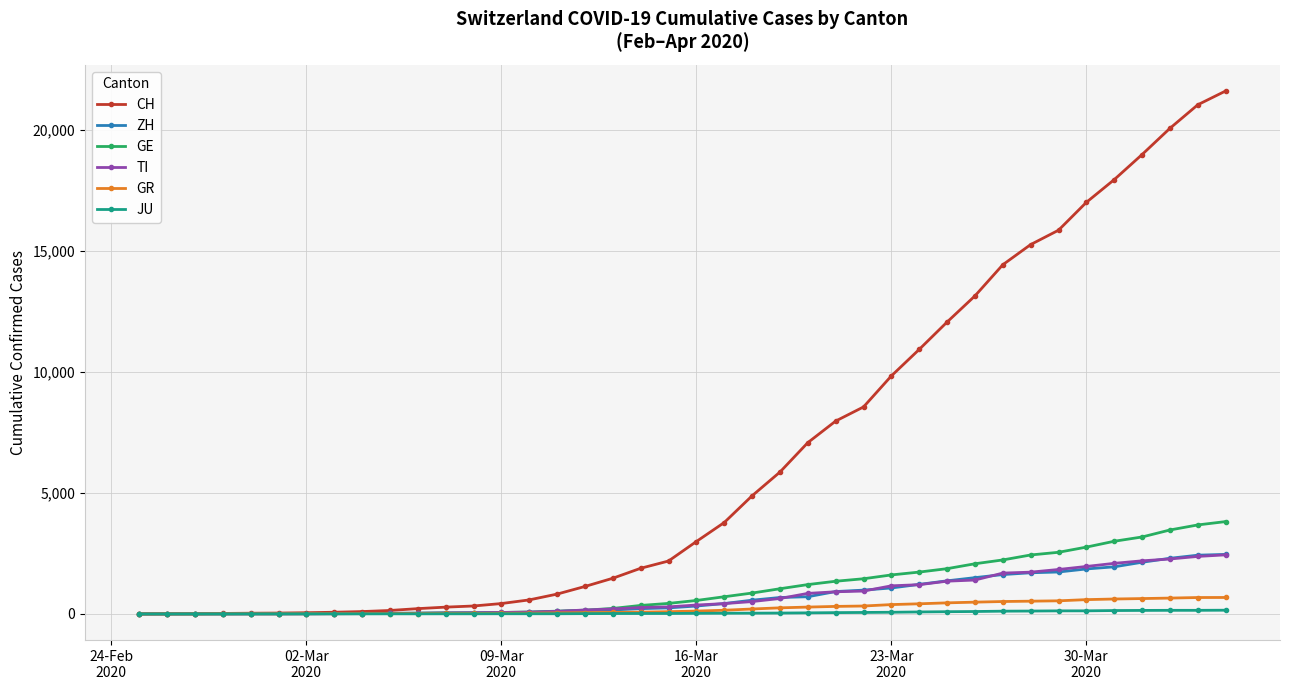

Which series has the largest range (max minus min)?

CH